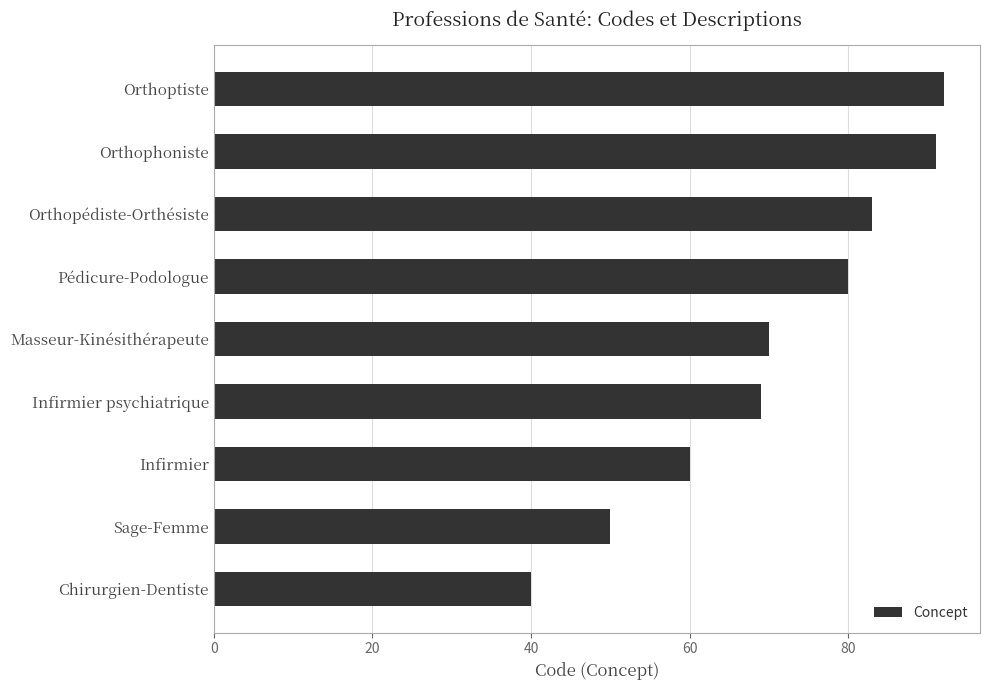

Reading top to bottom, list all the values displayed in this chart.

92	91	83	80	70	69	60	50	40